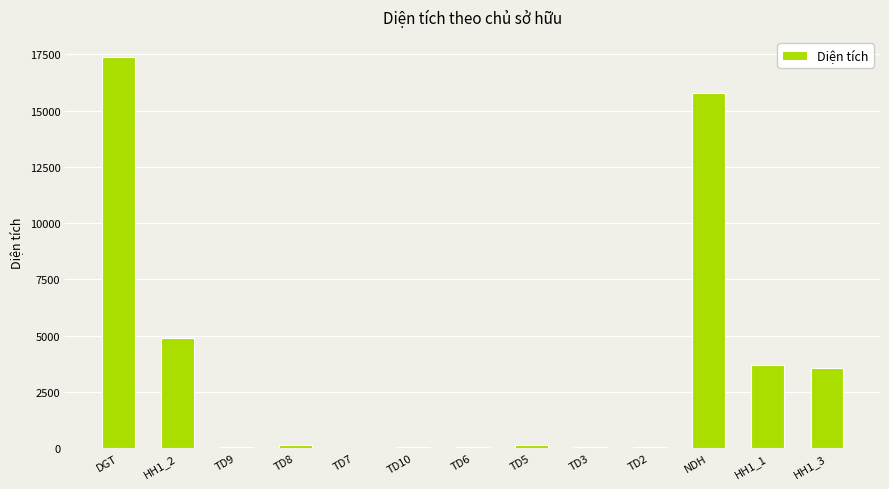

What is the change in value from DGT to HH1_2?

-12482.4